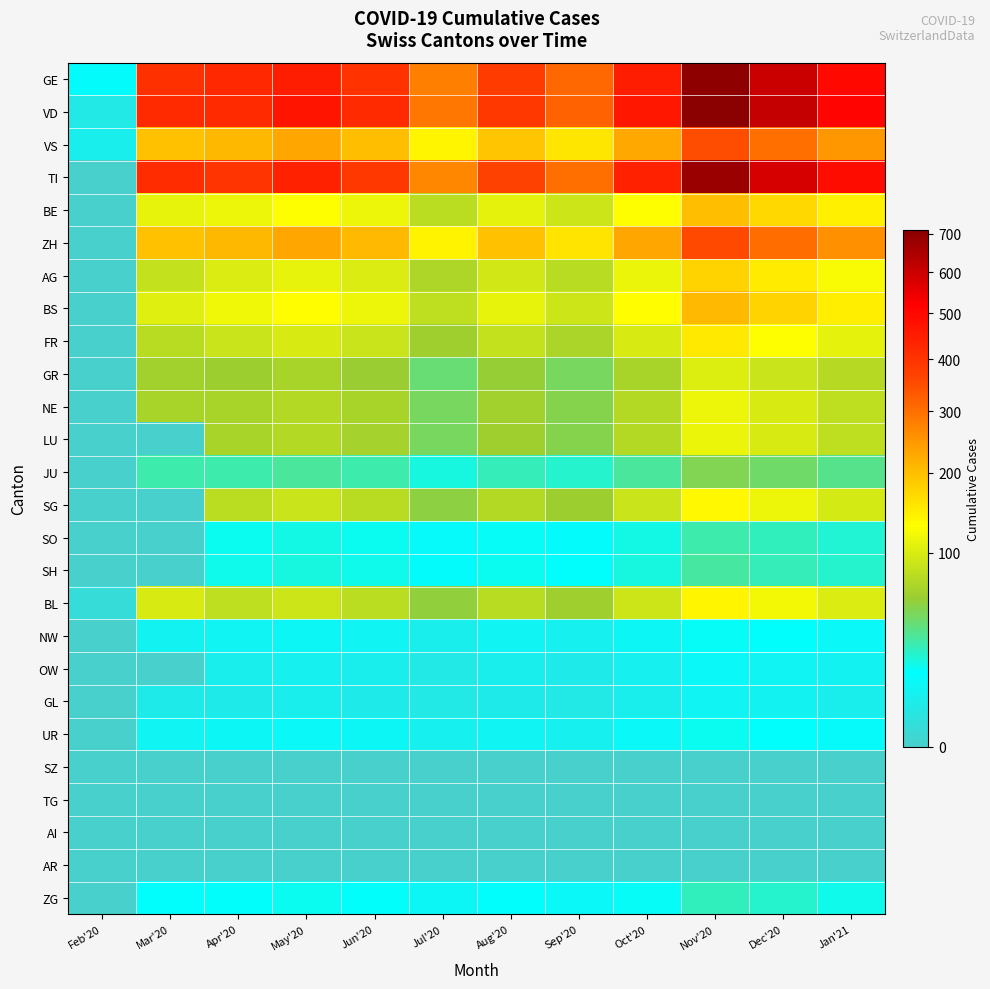

Reading left to right, list all the values displayed in this chart.

GE: Feb'20=13	Mar'20=405	Apr'20=424	May'20=450	Jun'20=400	Jul'20=280	Aug'20=380	Sep'20=310	Oct'20=450	Nov'20=700	Dec'20=600	Jan'21=500
VD: Feb'20=4	Mar'20=419	Apr'20=419	May'20=470	Jun'20=420	Jul'20=290	Aug'20=390	Sep'20=320	Oct'20=460	Nov'20=710	Dec'20=610	Jan'21=510
VS: Feb'20=6	Mar'20=197	Apr'20=207	May'20=230	Jun'20=200	Jul'20=140	Aug'20=190	Sep'20=155	Oct'20=225	Nov'20=350	Dec'20=300	Jan'21=250
TI: Feb'20=0	Mar'20=415	Apr'20=396	May'20=440	Jun'20=390	Jul'20=270	Aug'20=370	Sep'20=300	Oct'20=440	Nov'20=680	Dec'20=580	Jan'21=490
BE: Feb'20=0	Mar'20=112	Apr'20=115	May'20=130	Jun'20=115	Jul'20=80	Aug'20=110	Sep'20=90	Oct'20=130	Nov'20=200	Dec'20=170	Jan'21=145
ZH: Feb'20=0	Mar'20=196	Apr'20=207	May'20=230	Jun'20=205	Jul'20=142	Aug'20=195	Sep'20=158	Oct'20=230	Nov'20=355	Dec'20=305	Jan'21=255
AG: Feb'20=0	Mar'20=85	Apr'20=100	May'20=112	Jun'20=100	Jul'20=70	Aug'20=95	Sep'20=78	Oct'20=113	Nov'20=175	Dec'20=150	Jan'21=125
BS: Feb'20=0	Mar'20=105	Apr'20=119	May'20=132	Jun'20=117	Jul'20=82	Aug'20=112	Sep'20=91	Oct'20=133	Nov'20=206	Dec'20=176	Jan'21=147
FR: Feb'20=0	Mar'20=77	Apr'20=89	May'20=99	Jun'20=88	Jul'20=61	Aug'20=84	Sep'20=68	Oct'20=99	Nov'20=153	Dec'20=131	Jan'21=110
GR: Feb'20=0	Mar'20=63	Apr'20=60	May'20=67	Jun'20=59	Jul'20=41	Aug'20=57	Sep'20=46	Oct'20=67	Nov'20=104	Dec'20=89	Jan'21=75
NE: Feb'20=0	Mar'20=66	Apr'20=66	May'20=74	Jun'20=66	Jul'20=46	Aug'20=63	Sep'20=51	Oct'20=74	Nov'20=115	Dec'20=98	Jan'21=82
LU: Feb'20=0	Mar'20=0	Apr'20=66	May'20=74	Jun'20=65	Jul'20=46	Aug'20=62	Sep'20=51	Oct'20=74	Nov'20=114	Dec'20=98	Jan'21=82
JU: Feb'20=0	Mar'20=29	Apr'20=29	May'20=32	Jun'20=29	Jul'20=20	Aug'20=27	Sep'20=22	Oct'20=32	Nov'20=50	Dec'20=43	Jan'21=36
SG: Feb'20=0	Mar'20=0	Apr'20=79	May'20=88	Jun'20=78	Jul'20=54	Aug'20=74	Sep'20=60	Oct'20=88	Nov'20=136	Dec'20=116	Jan'21=97
SO: Feb'20=0	Mar'20=0	Apr'20=17	May'20=19	Jun'20=17	Jul'20=12	Aug'20=16	Sep'20=13	Oct'20=19	Nov'20=29	Dec'20=25	Jan'21=21
SH: Feb'20=0	Mar'20=0	Apr'20=18	May'20=20	Jun'20=18	Jul'20=13	Aug'20=17	Sep'20=14	Oct'20=20	Nov'20=31	Dec'20=27	Jan'21=22
BL: Feb'20=1	Mar'20=99	Apr'20=81	May'20=91	Jun'20=80	Jul'20=56	Aug'20=77	Sep'20=62	Oct'20=91	Nov'20=140	Dec'20=120	Jan'21=101
NW: Feb'20=0	Mar'20=8	Apr'20=9	May'20=10	Jun'20=9	Jul'20=6	Aug'20=9	Sep'20=7	Oct'20=10	Nov'20=16	Dec'20=14	Jan'21=11
OW: Feb'20=0	Mar'20=0	Apr'20=6	May'20=7	Jun'20=6	Jul'20=4	Aug'20=6	Sep'20=5	Oct'20=7	Nov'20=11	Dec'20=9	Jan'21=8
GL: Feb'20=0	Mar'20=5	Apr'20=5	May'20=6	Jun'20=5	Jul'20=4	Aug'20=5	Sep'20=4	Oct'20=6	Nov'20=9	Dec'20=8	Jan'21=6
UR: Feb'20=0	Mar'20=9	Apr'20=10	May'20=11	Jun'20=10	Jul'20=7	Aug'20=9	Sep'20=7	Oct'20=11	Nov'20=17	Dec'20=14	Jan'21=12
SZ: Feb'20=0	Mar'20=0	Apr'20=0	May'20=0	Jun'20=0	Jul'20=0	Aug'20=0	Sep'20=0	Oct'20=0	Nov'20=0	Dec'20=0	Jan'21=0
TG: Feb'20=0	Mar'20=0	Apr'20=0	May'20=0	Jun'20=0	Jul'20=0	Aug'20=0	Sep'20=0	Oct'20=0	Nov'20=0	Dec'20=0	Jan'21=0
AI: Feb'20=0	Mar'20=0	Apr'20=0	May'20=0	Jun'20=0	Jul'20=0	Aug'20=0	Sep'20=0	Oct'20=0	Nov'20=0	Dec'20=0	Jan'21=0
AR: Feb'20=0	Mar'20=0	Apr'20=0	May'20=0	Jun'20=0	Jul'20=0	Aug'20=0	Sep'20=0	Oct'20=0	Nov'20=0	Dec'20=0	Jan'21=0
ZG: Feb'20=0	Mar'20=14	Apr'20=15	May'20=17	Jun'20=15	Jul'20=10	Aug'20=14	Sep'20=11	Oct'20=16	Nov'20=25	Dec'20=22	Jan'21=18